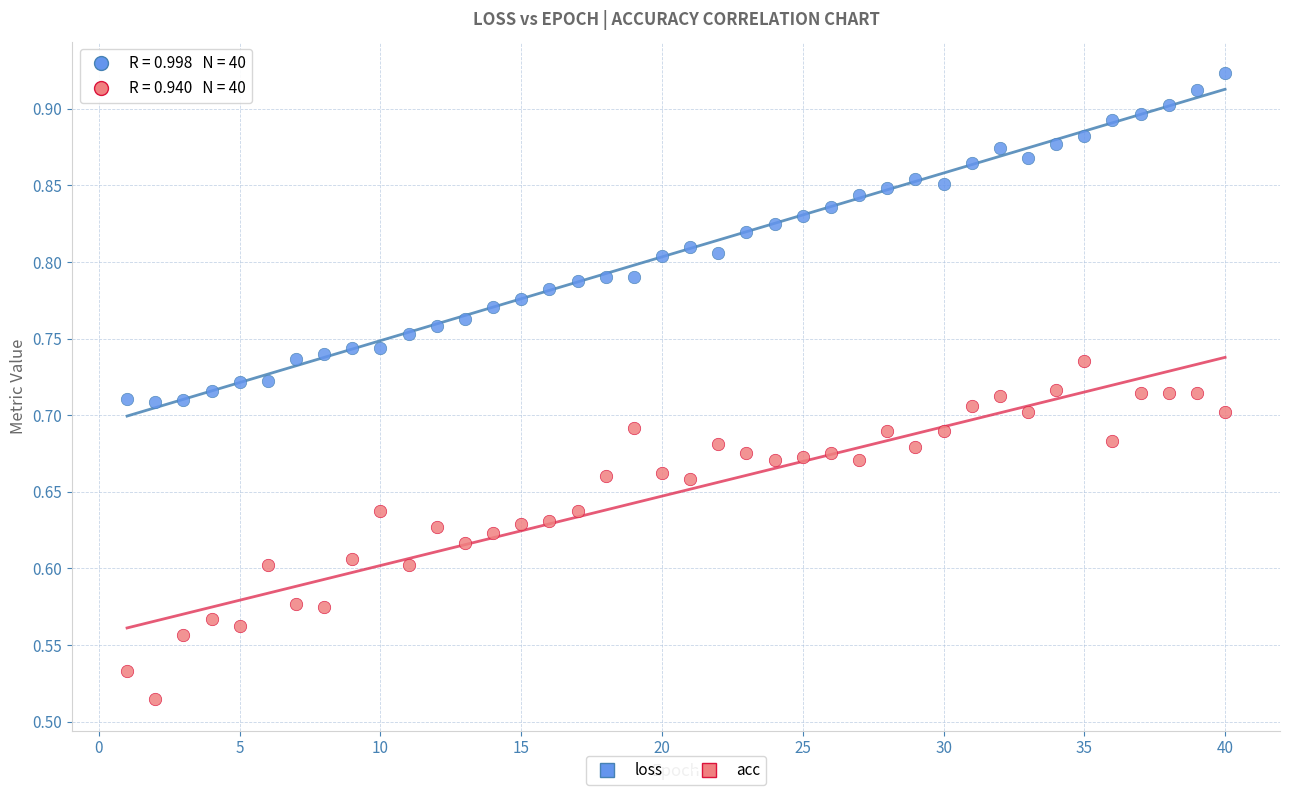

Which series reaches the maximum Y coordinate?

loss